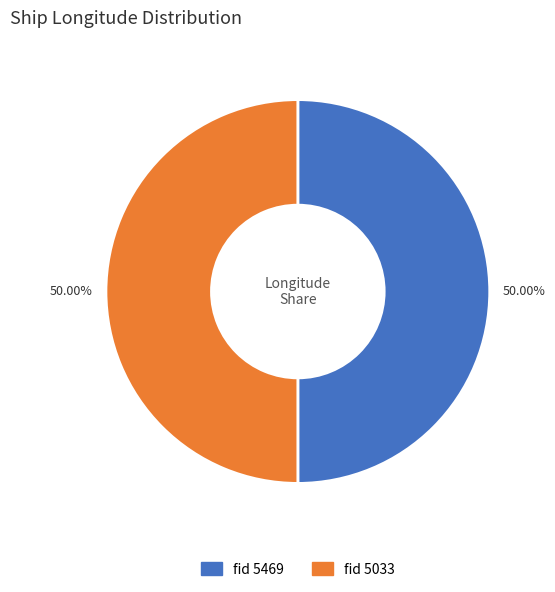

How many slices are in this pie chart?

2